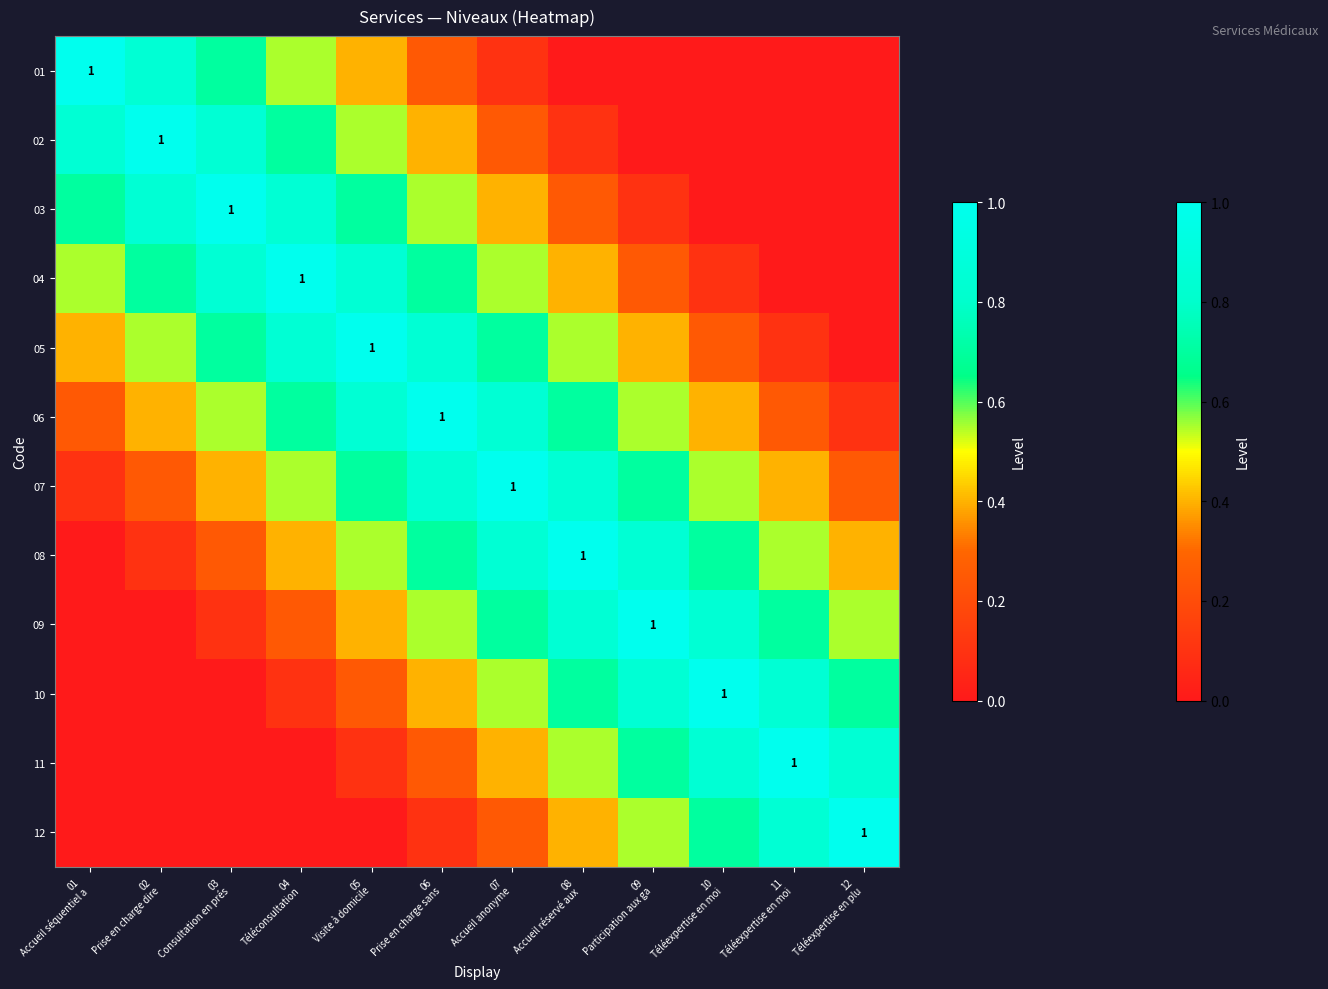

How many categories are shown in the chart?

12